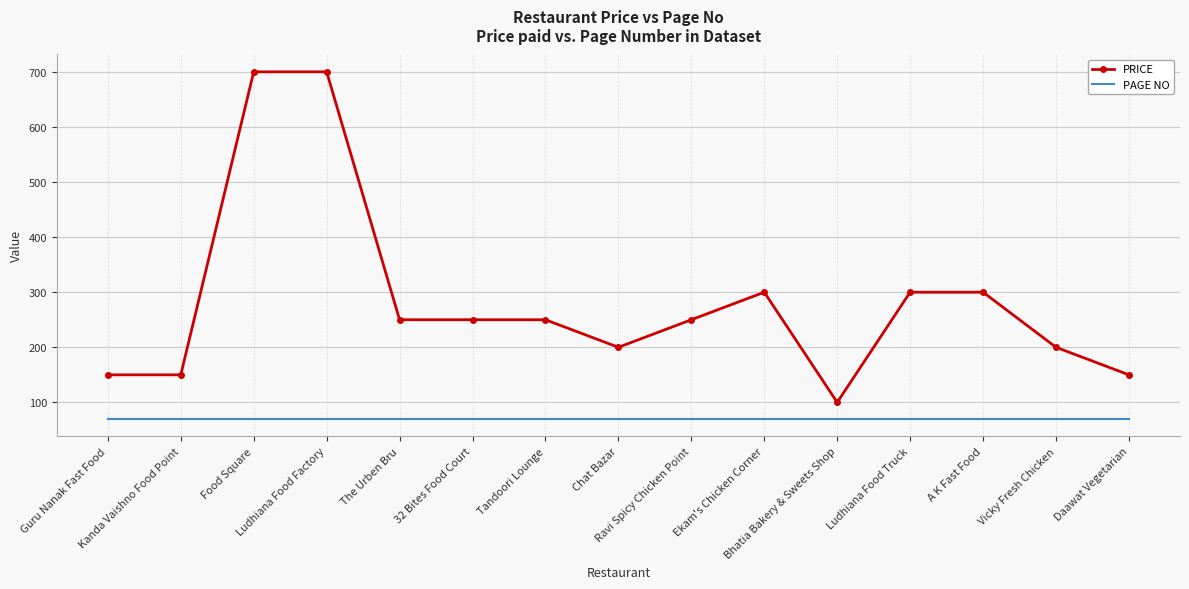

Which series has the widest spread of values?

PRICE